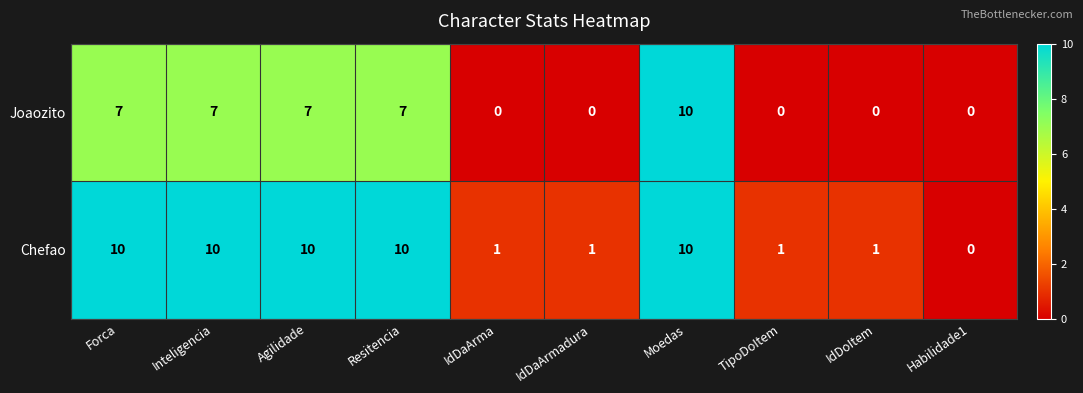

At which category is the sum across all series the highest?

Moedas